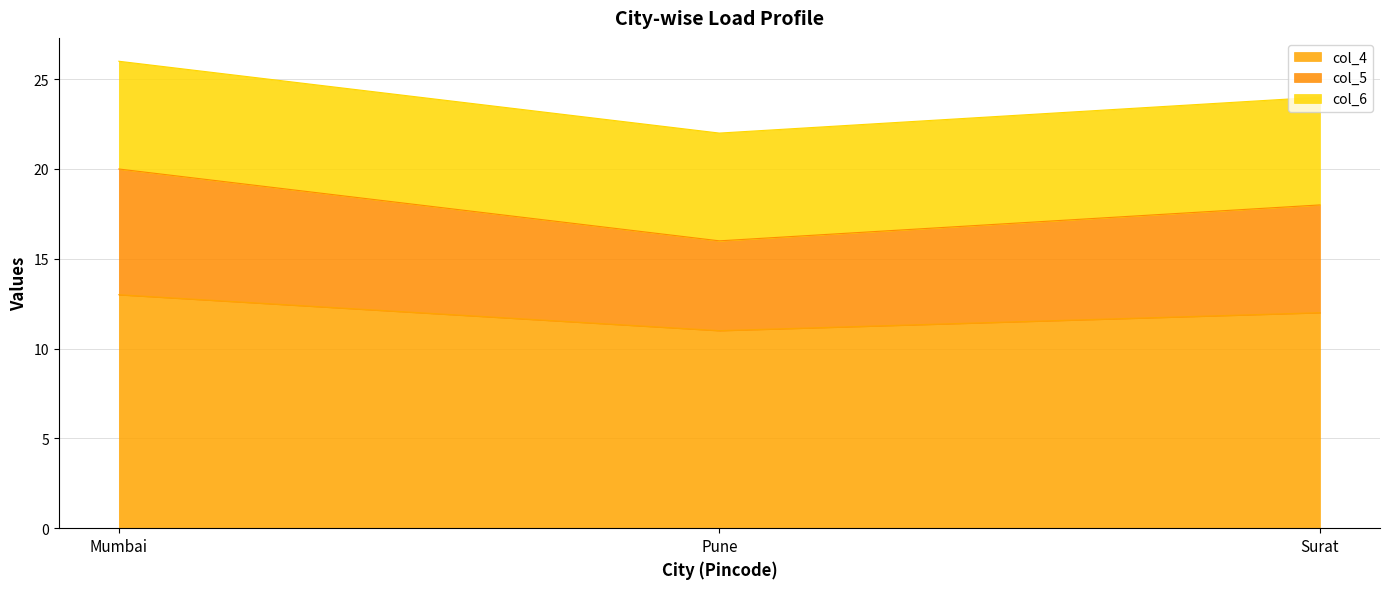

At which category is the sum across all series the highest?

Mumbai